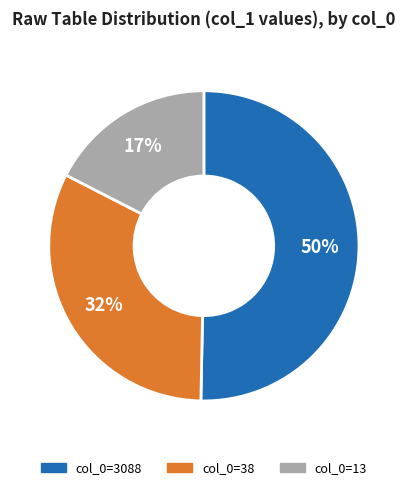

To the nearest percent, what portion does col_0=13 represent?

17%